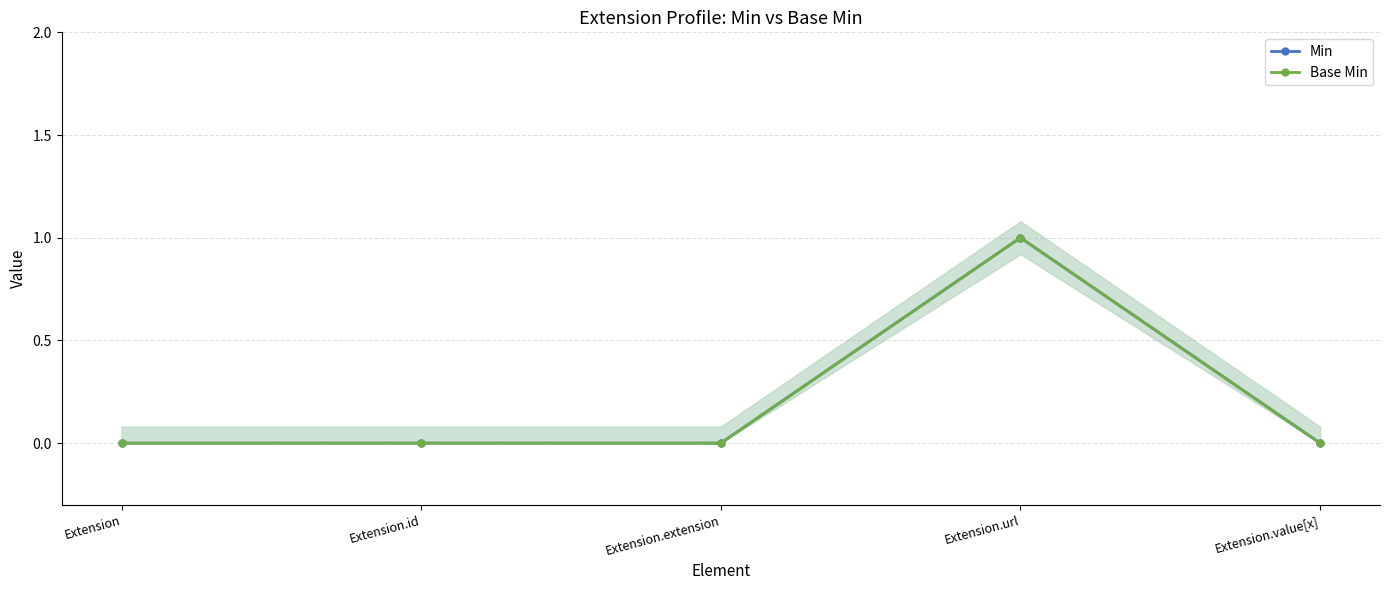

Reading left to right, list all the values displayed in this chart.

Min: 0	0	0	1	0
Base Min: 0	0	0	1	0